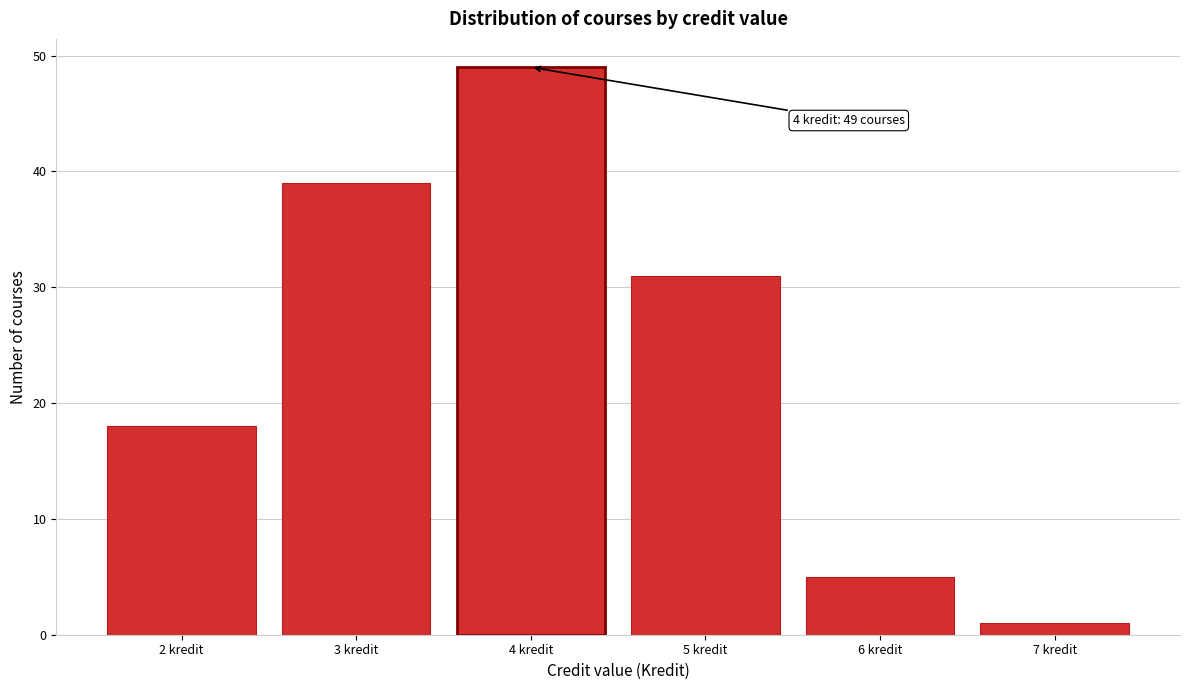

Reading left to right, extract all data points from this chart.

2 kredit=18	3 kredit=39	4 kredit=49	5 kredit=31	6 kredit=5	7 kredit=1